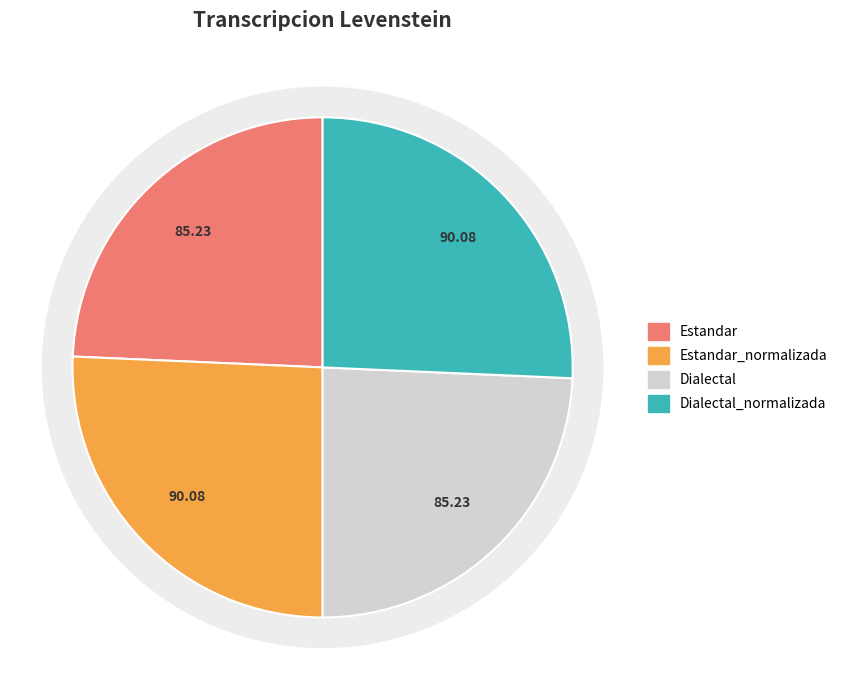

Count the number of slices in the pie.

4